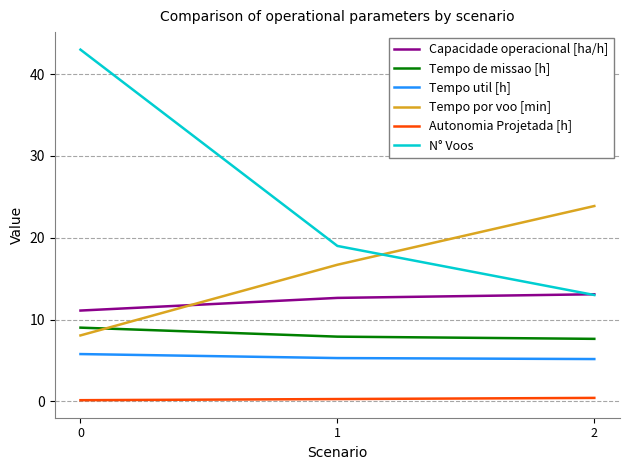

What is the difference between the Tempo por voo [min] values at 0 and 1?

8.6